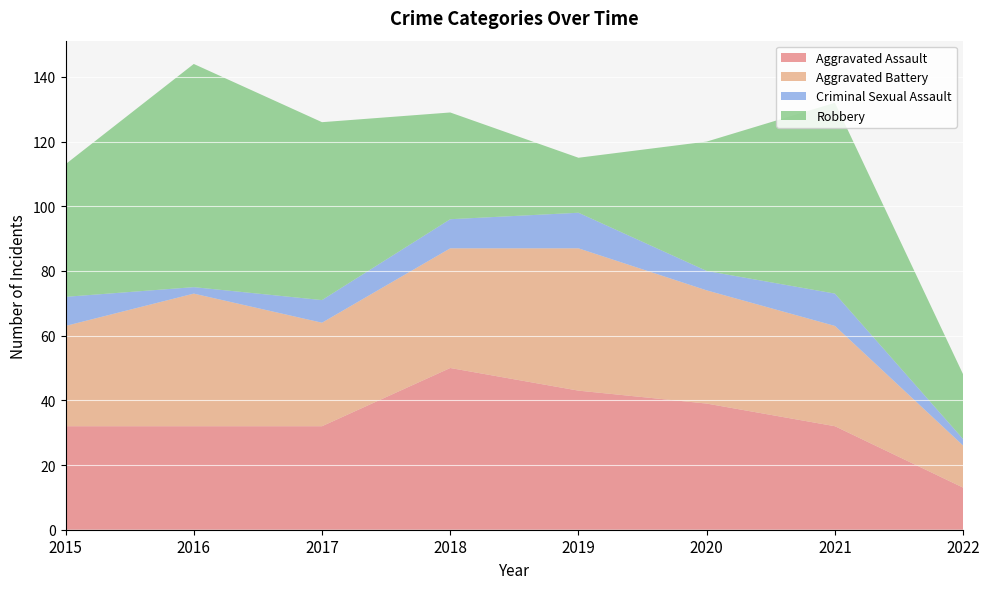

Reading right to left, transcribe all the data shown in this chart.

Aggravated Assault: 13	32	39	43	50	32	32	32
Aggravated Battery: 13	31	35	44	37	32	41	31
Criminal Sexual Assault: 2	10	6	11	9	7	2	9
Robbery: 20	59	40	17	33	55	69	41